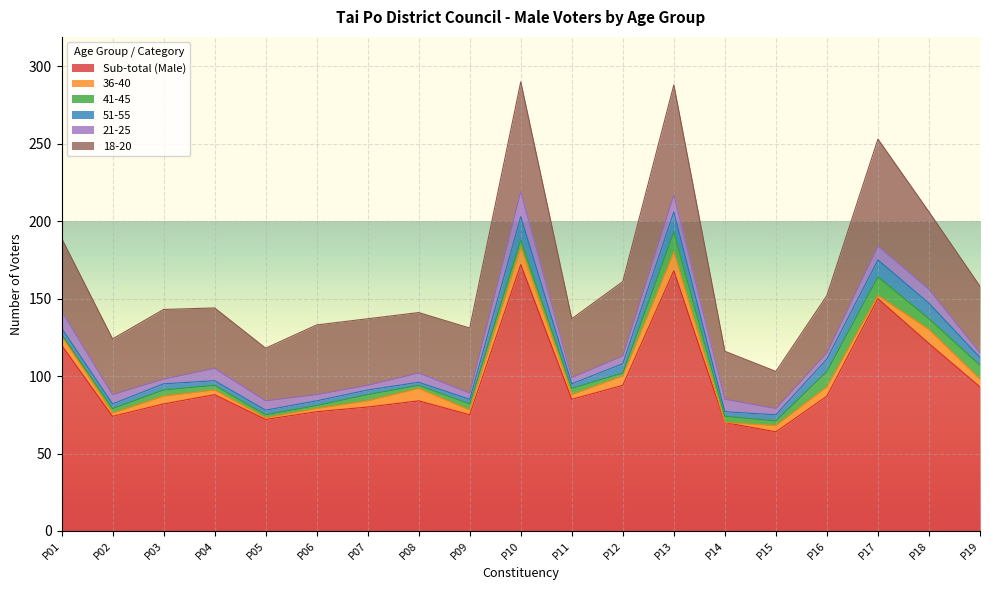

The value of 36-40 at P17 is 2. True or false?

True